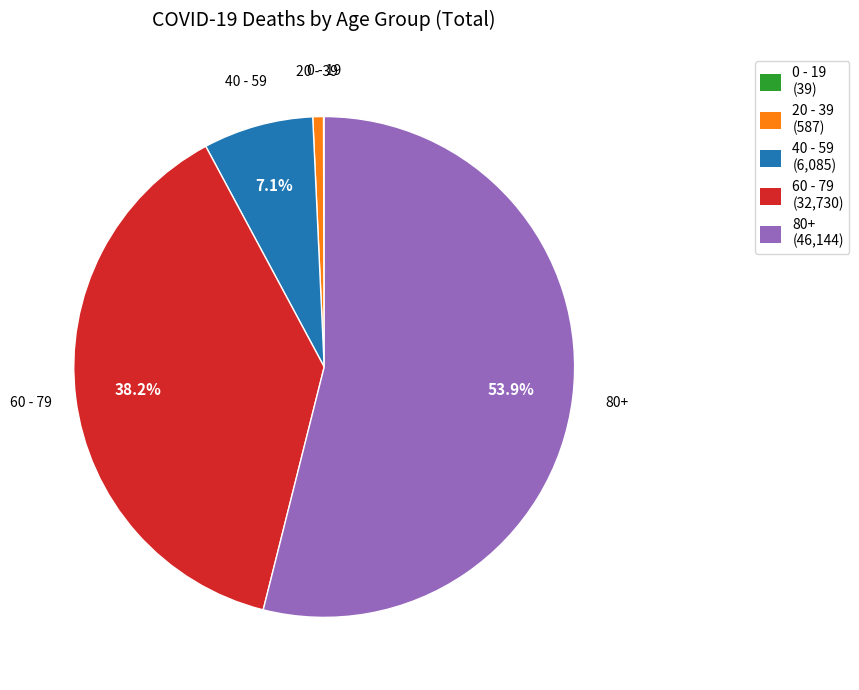

Does 20 - 39 account for over 50% of the chart?

No